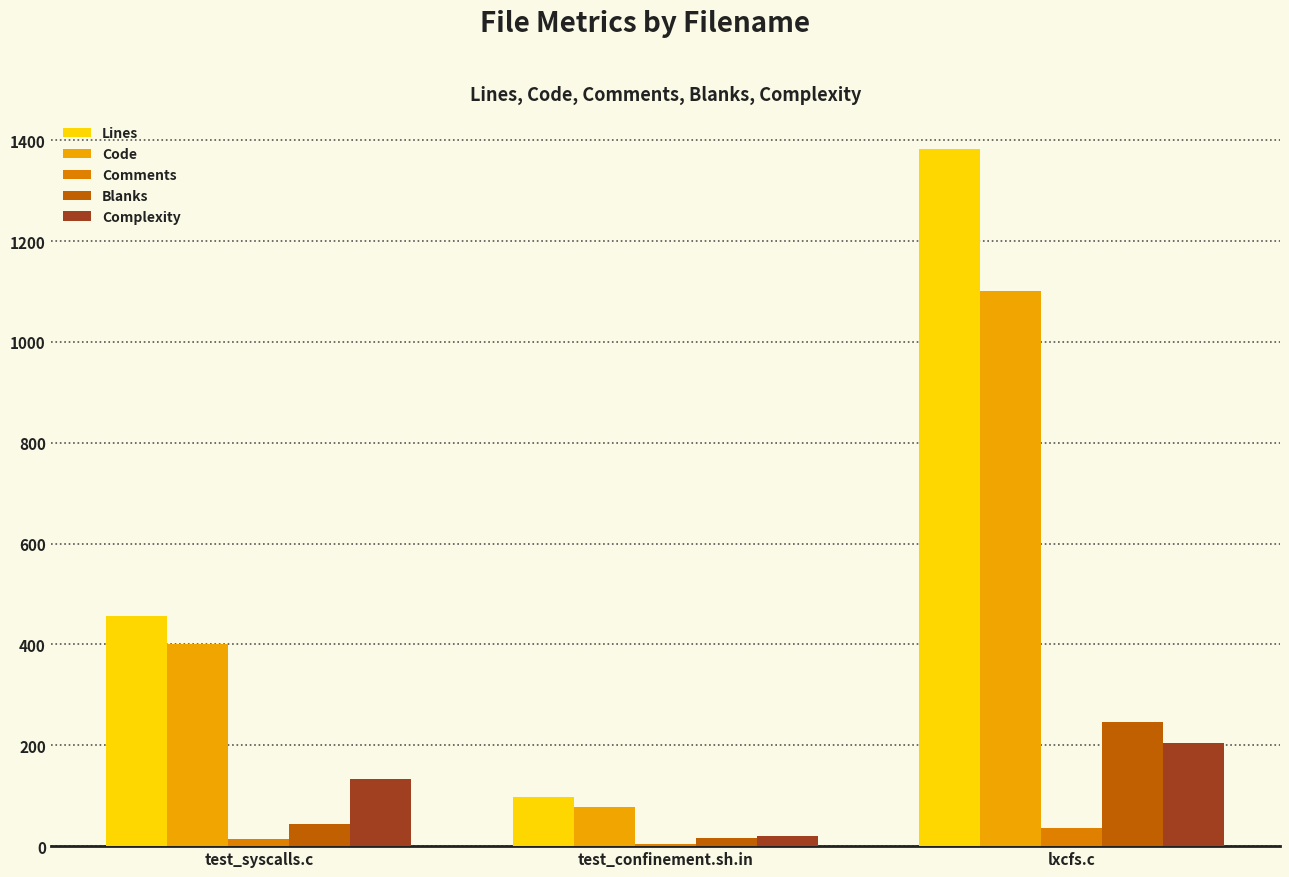

Reading right to left, list all the values displayed in this chart.

Lines: 1383	98	457
Code: 1100	77	400
Comments: 36	5	14
Blanks: 247	16	43
Complexity: 205	21	134